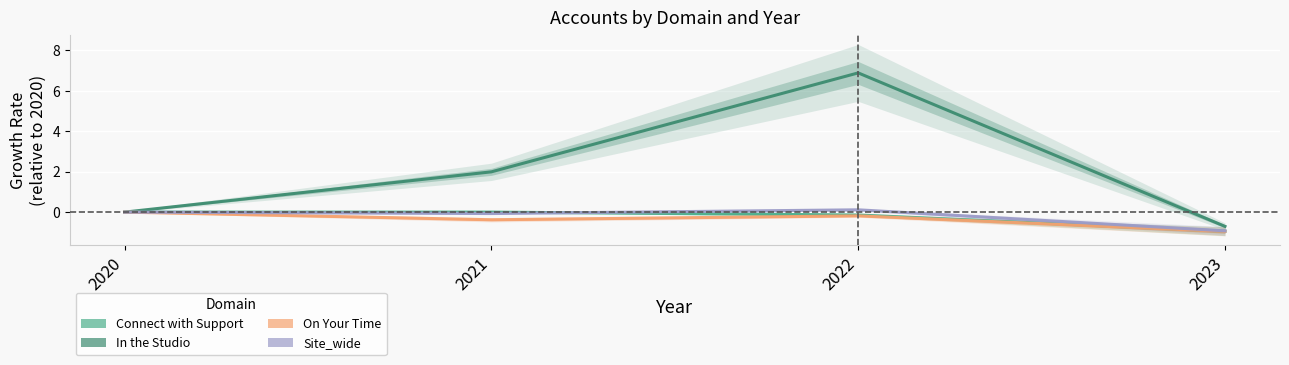

How many series are shown in this chart?

4